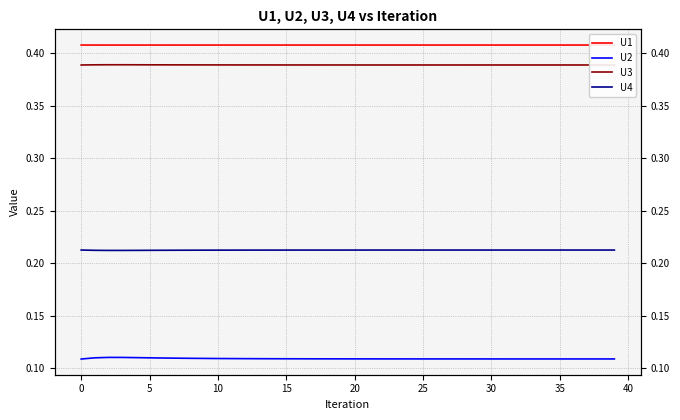

In U4, how many points are lower than both neighbors (excluding endpoints)?

1